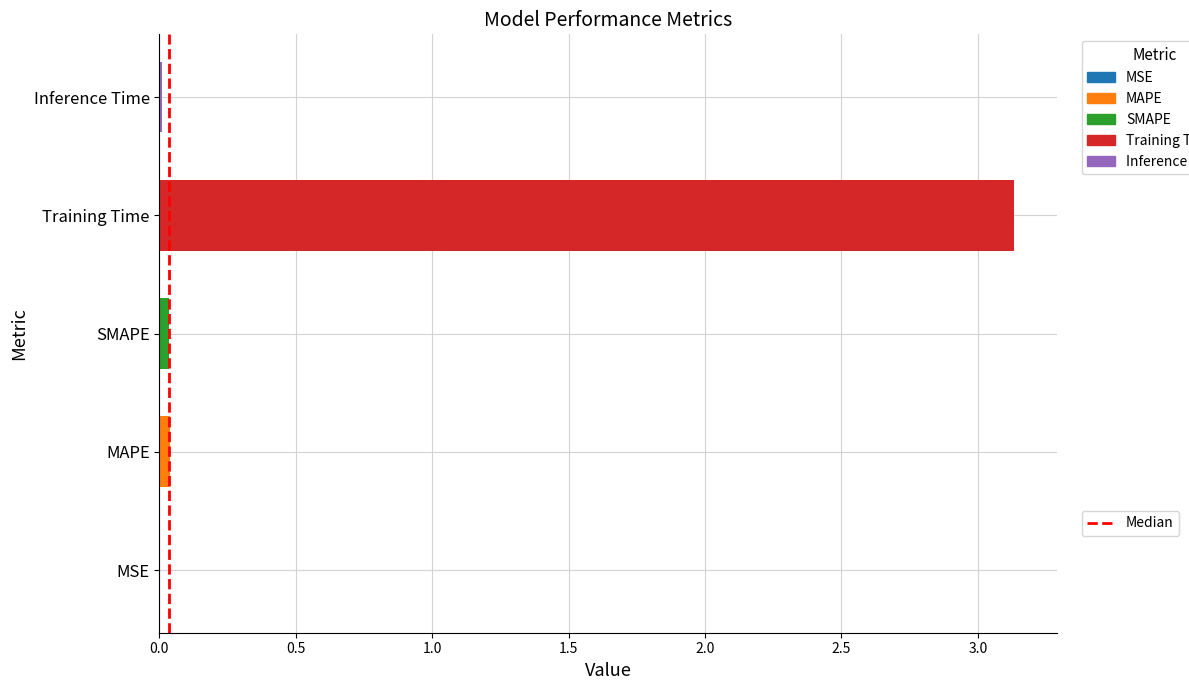

What is the sum of all values?

3.2